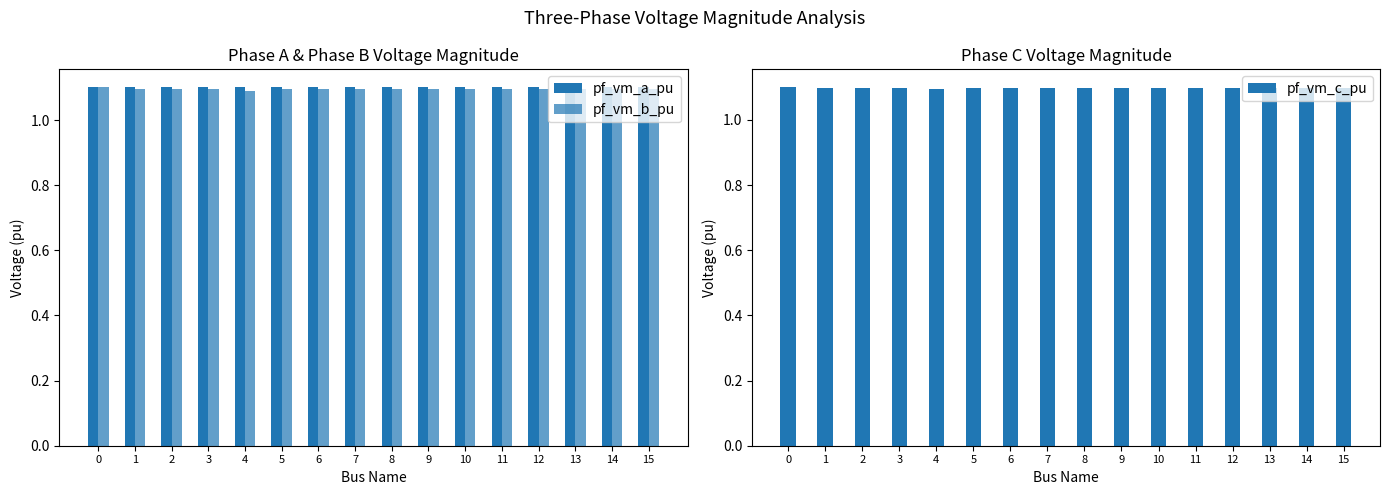

Read the pf_vm_b_pu value at 10.

1.1